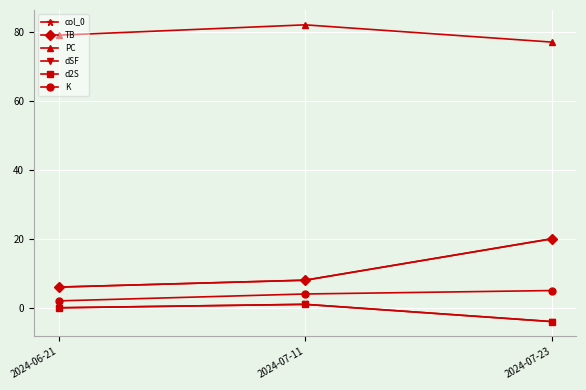

Reading left to right, list all the values displayed in this chart.

col_0: 6	8	20
TB: 6	8	20
PC: 79	82	77
dSF: 0	1	-4
d2S: 0	1	-4
K: 2	4	5